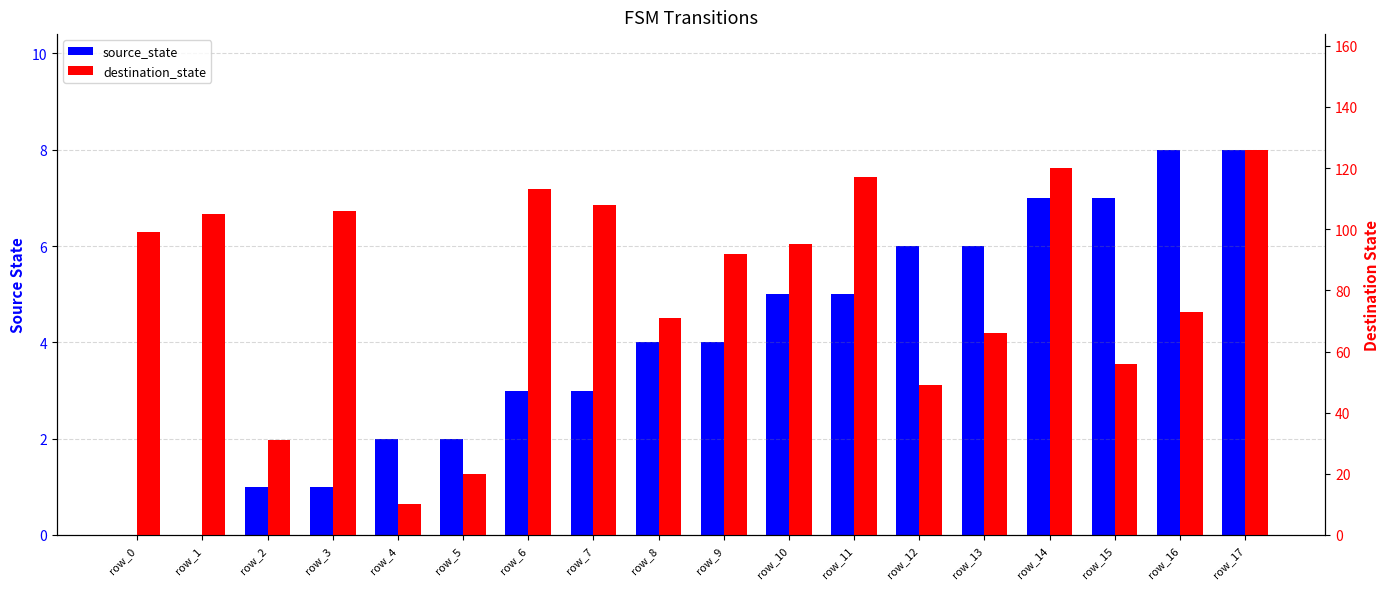

What are all the series names shown in the legend?

source_state, destination_state